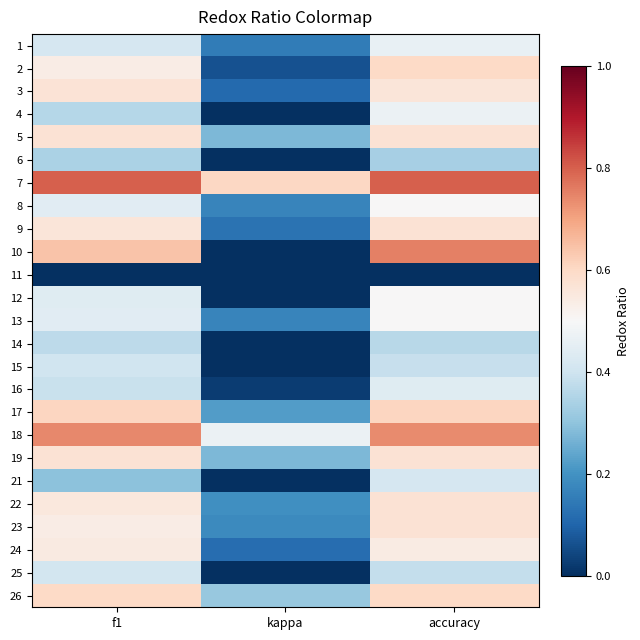

At which category is the sum across all series the highest?

accuracy